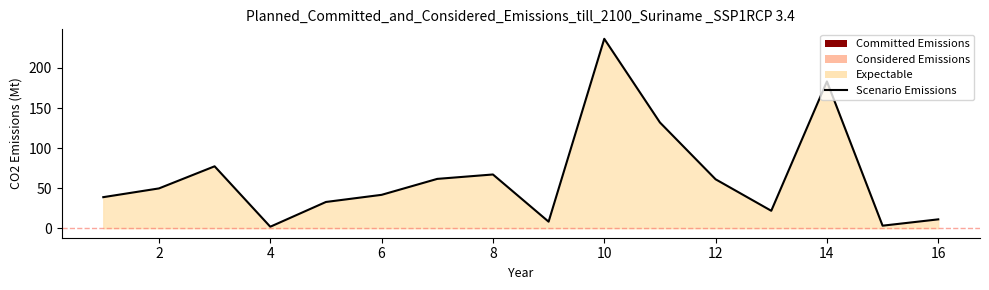

What is the greatest value displayed?

236.4